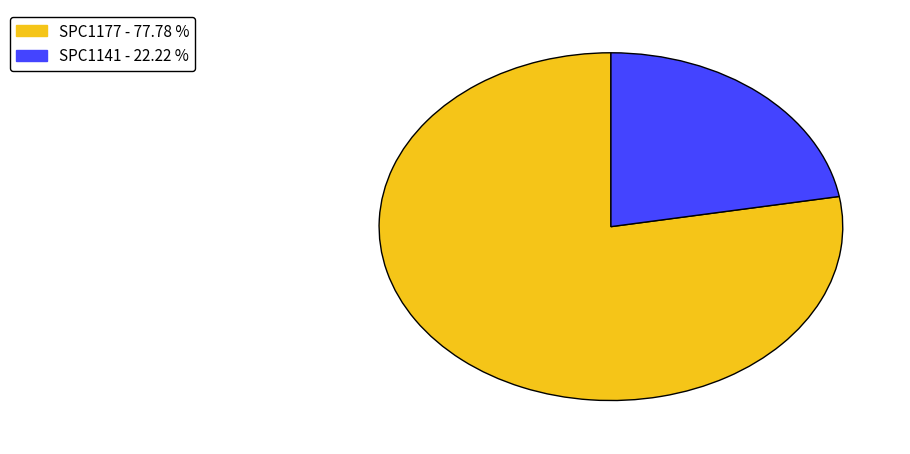

Is SPC1177 the majority of the pie?

Yes